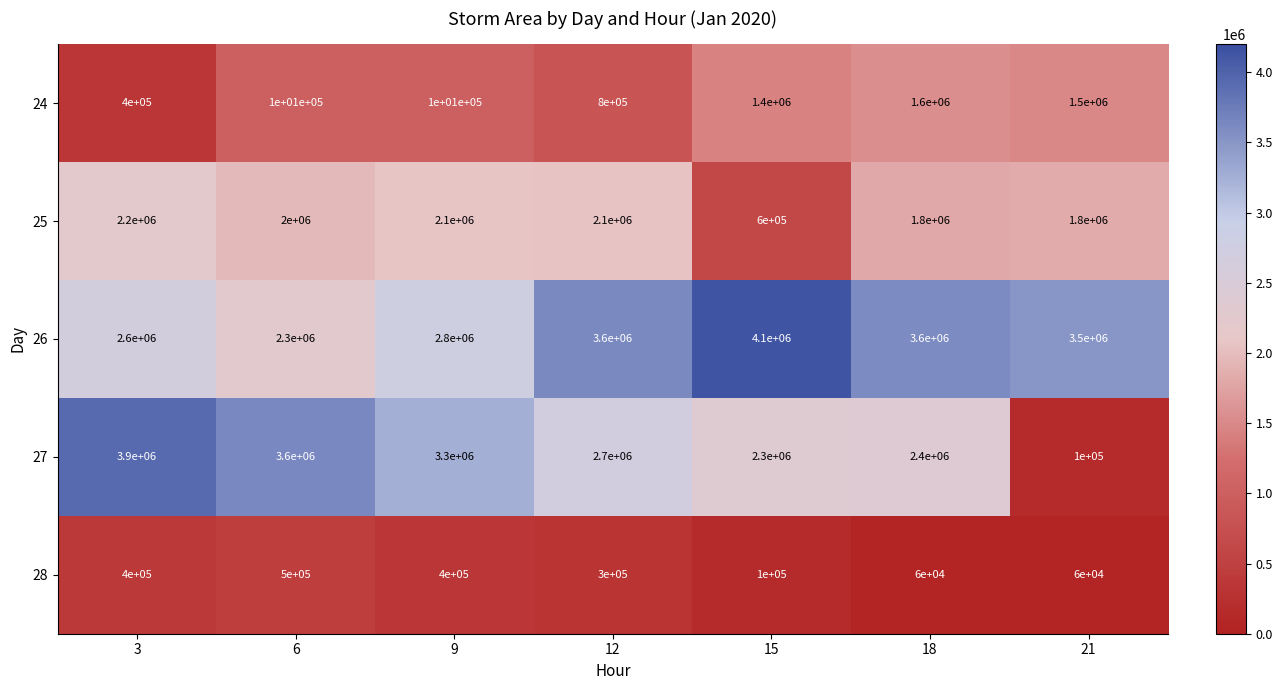

Where does the 28 series first go above 300000?

3